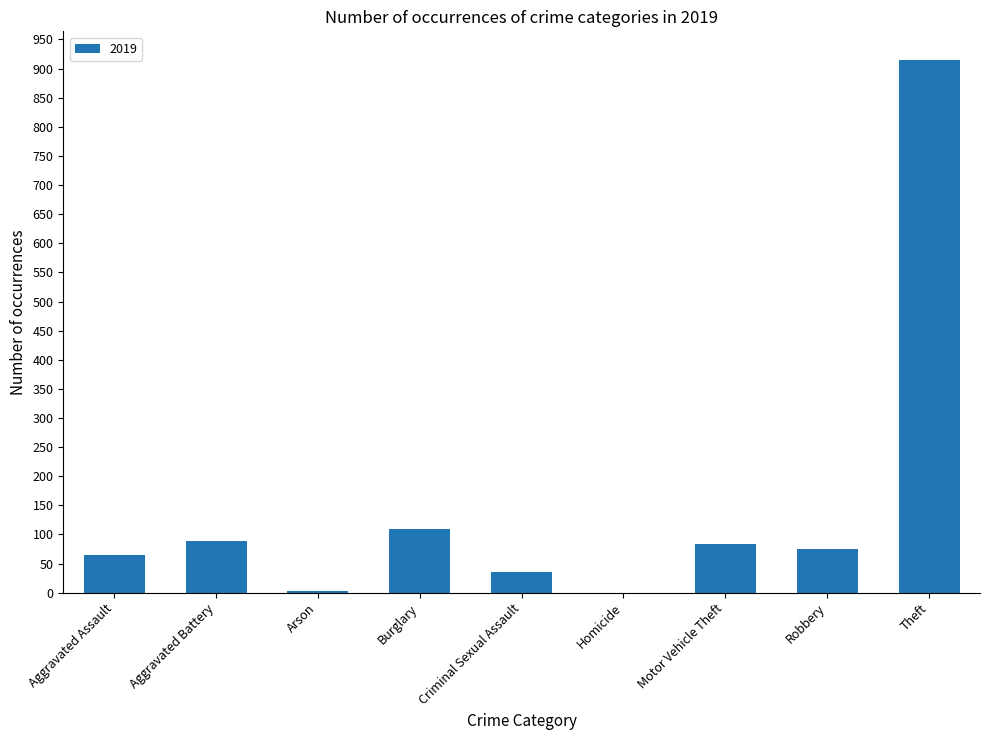

What is the sum of all values?

1374